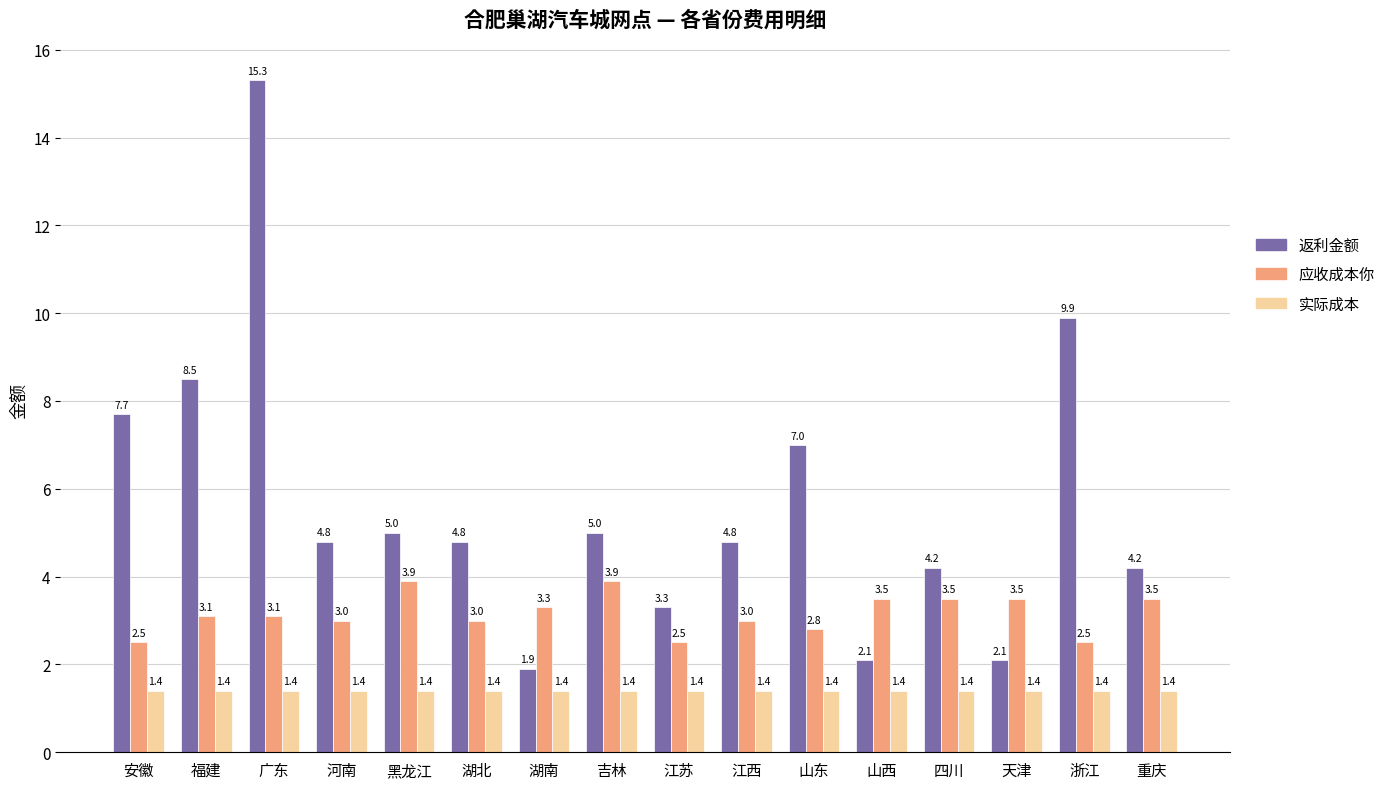

What is the value of the 实际成本 bar at the 9th from the left?

1.4